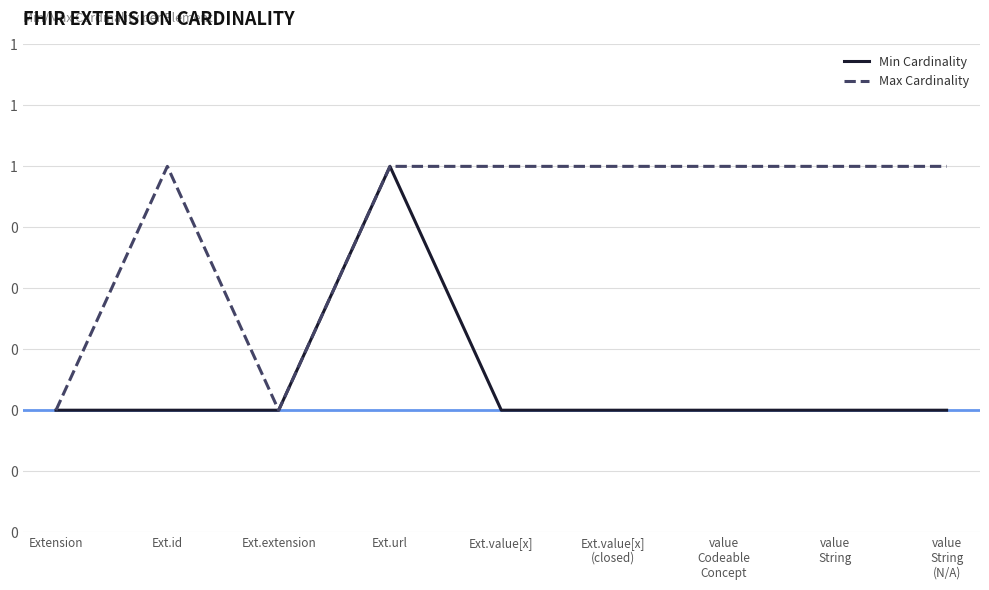

At value
String, list the series in order from largest to smallest.

Max Cardinality, Min Cardinality